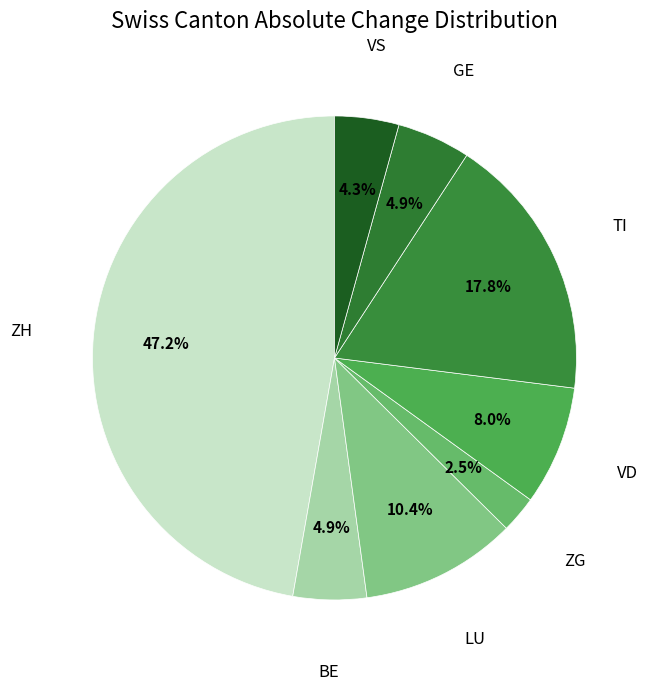

How many segments does this pie chart have?

8